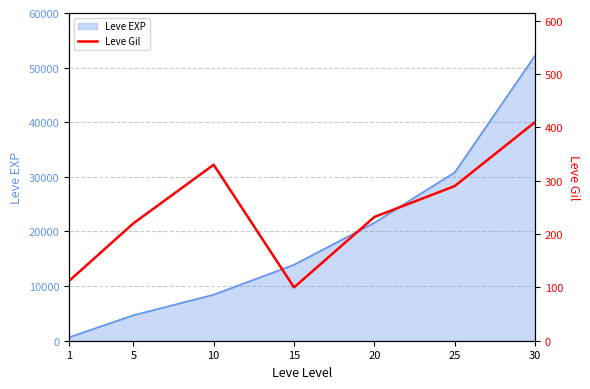

Rank the categories by value from lowest to highest.

15, 1, 5, 20, 25, 10, 30